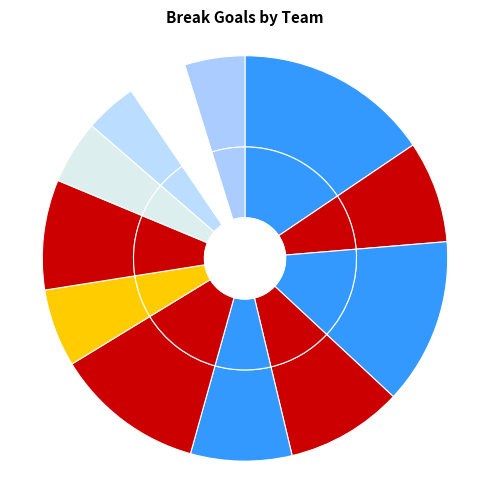

What is the change in value from DUK to TRE?

-150